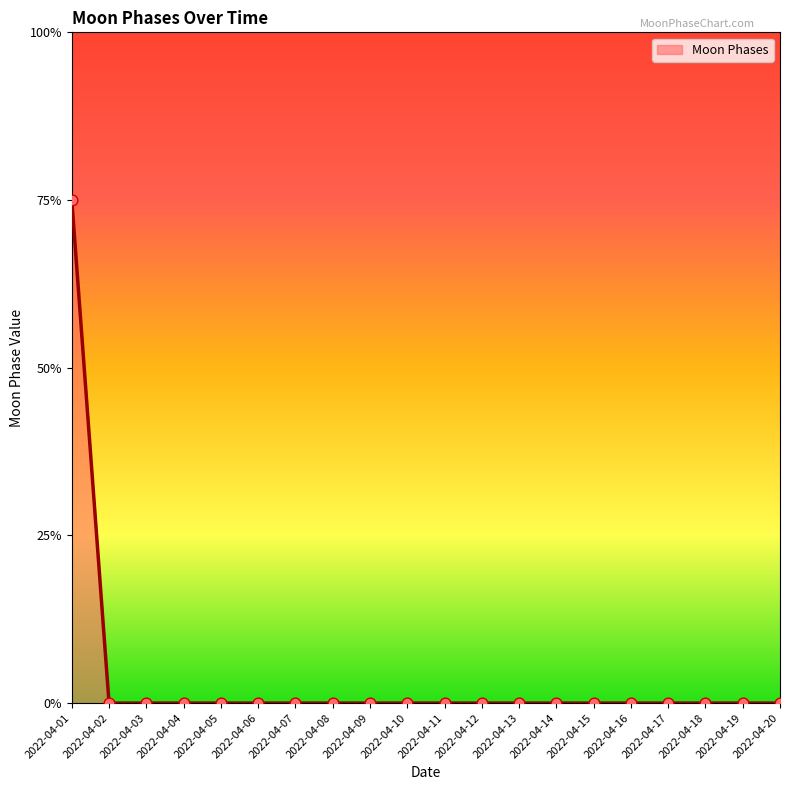

Does the chart have visible grid lines?

No